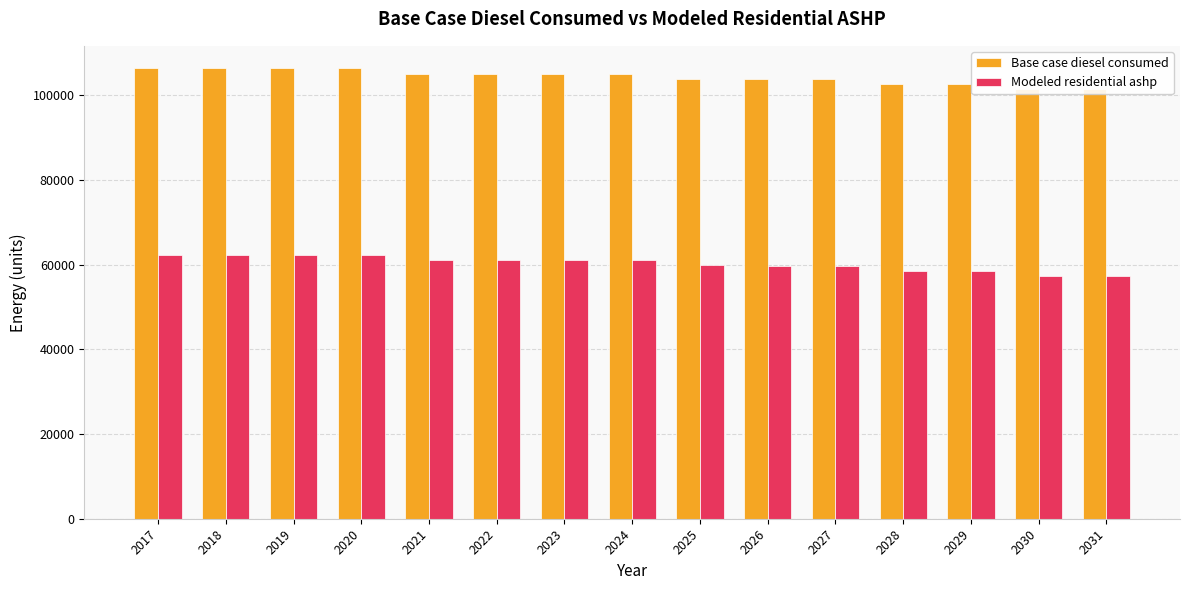

List the series in order of their peak value, highest first.

Base case diesel consumed, Modeled residential ashp